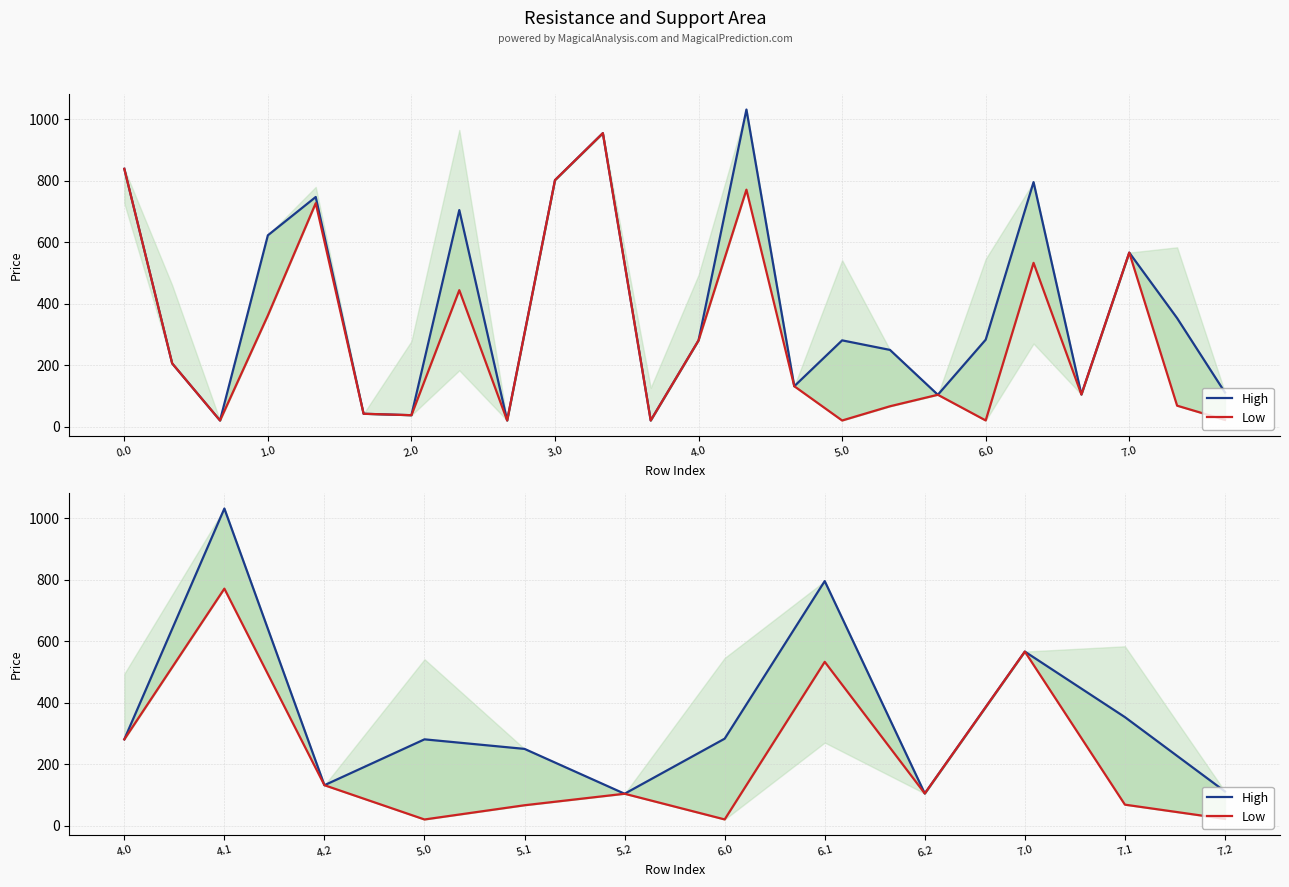

What is the average value of the High series?

358.1